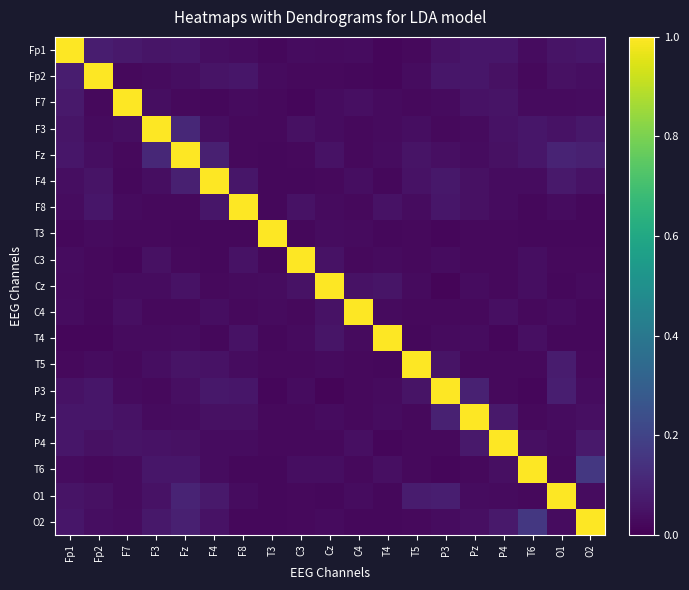

Reading left to right, what are all the values shown in this chart?

Fp1: Fp1=1.0	Fp2=0.1	F7=0.1	F3=0.1	Fz=0.1	F4=0.0	F8=0.0	T3=0.0	C3=0.0	Cz=0.0	C4=0.0	T4=0.0	T5=0.0	P3=0.1	Pz=0.1	P4=0.1	T6=0.0	O1=0.1	O2=0.1
Fp2: Fp1=0.1	Fp2=1.0	F7=0.0	F3=0.0	Fz=0.0	F4=0.1	F8=0.1	T3=0.0	C3=0.0	Cz=0.0	C4=0.0	T4=0.0	T5=0.0	P3=0.1	Pz=0.1	P4=0.0	T6=0.0	O1=0.0	O2=0.0
F7: Fp1=0.1	Fp2=0.0	F7=1.0	F3=0.0	Fz=0.0	F4=0.0	F8=0.0	T3=0.0	C3=0.0	Cz=0.0	C4=0.0	T4=0.0	T5=0.0	P3=0.0	Pz=0.0	P4=0.1	T6=0.0	O1=0.0	O2=0.0
F3: Fp1=0.1	Fp2=0.0	F7=0.0	F3=1.0	Fz=0.1	F4=0.0	F8=0.0	T3=0.0	C3=0.0	Cz=0.0	C4=0.0	T4=0.0	T5=0.0	P3=0.0	Pz=0.0	P4=0.1	T6=0.1	O1=0.0	O2=0.1
Fz: Fp1=0.1	Fp2=0.0	F7=0.0	F3=0.1	Fz=1.0	F4=0.1	F8=0.0	T3=0.0	C3=0.0	Cz=0.0	C4=0.0	T4=0.0	T5=0.1	P3=0.0	Pz=0.0	P4=0.0	T6=0.1	O1=0.1	O2=0.1
F4: Fp1=0.0	Fp2=0.1	F7=0.0	F3=0.0	Fz=0.1	F4=1.0	F8=0.1	T3=0.0	C3=0.0	Cz=0.0	C4=0.0	T4=0.0	T5=0.0	P3=0.1	Pz=0.0	P4=0.0	T6=0.0	O1=0.1	O2=0.1
F8: Fp1=0.0	Fp2=0.1	F7=0.0	F3=0.0	Fz=0.0	F4=0.1	F8=1.0	T3=0.0	C3=0.0	Cz=0.0	C4=0.0	T4=0.0	T5=0.0	P3=0.1	Pz=0.0	P4=0.0	T6=0.0	O1=0.0	O2=0.0
T3: Fp1=0.0	Fp2=0.0	F7=0.0	F3=0.0	Fz=0.0	F4=0.0	F8=0.0	T3=1.0	C3=0.0	Cz=0.0	C4=0.0	T4=0.0	T5=0.0	P3=0.0	Pz=0.0	P4=0.0	T6=0.0	O1=0.0	O2=0.0
C3: Fp1=0.0	Fp2=0.0	F7=0.0	F3=0.0	Fz=0.0	F4=0.0	F8=0.0	T3=0.0	C3=1.0	Cz=0.0	C4=0.0	T4=0.0	T5=0.0	P3=0.0	Pz=0.0	P4=0.0	T6=0.0	O1=0.0	O2=0.0
Cz: Fp1=0.0	Fp2=0.0	F7=0.0	F3=0.0	Fz=0.0	F4=0.0	F8=0.0	T3=0.0	C3=0.0	Cz=1.0	C4=0.0	T4=0.1	T5=0.0	P3=0.0	Pz=0.0	P4=0.0	T6=0.0	O1=0.0	O2=0.0
C4: Fp1=0.0	Fp2=0.0	F7=0.0	F3=0.0	Fz=0.0	F4=0.0	F8=0.0	T3=0.0	C3=0.0	Cz=0.0	C4=1.0	T4=0.0	T5=0.0	P3=0.0	Pz=0.0	P4=0.0	T6=0.0	O1=0.0	O2=0.0
T4: Fp1=0.0	Fp2=0.0	F7=0.0	F3=0.0	Fz=0.0	F4=0.0	F8=0.0	T3=0.0	C3=0.0	Cz=0.1	C4=0.0	T4=1.0	T5=0.0	P3=0.0	Pz=0.0	P4=0.0	T6=0.0	O1=0.0	O2=0.0
T5: Fp1=0.0	Fp2=0.0	F7=0.0	F3=0.0	Fz=0.1	F4=0.0	F8=0.0	T3=0.0	C3=0.0	Cz=0.0	C4=0.0	T4=0.0	T5=1.0	P3=0.1	Pz=0.0	P4=0.0	T6=0.0	O1=0.1	O2=0.0
P3: Fp1=0.1	Fp2=0.1	F7=0.0	F3=0.0	Fz=0.0	F4=0.1	F8=0.1	T3=0.0	C3=0.0	Cz=0.0	C4=0.0	T4=0.0	T5=0.1	P3=1.0	Pz=0.1	P4=0.0	T6=0.0	O1=0.1	O2=0.0
Pz: Fp1=0.1	Fp2=0.1	F7=0.0	F3=0.0	Fz=0.0	F4=0.0	F8=0.0	T3=0.0	C3=0.0	Cz=0.0	C4=0.0	T4=0.0	T5=0.0	P3=0.1	Pz=1.0	P4=0.1	T6=0.0	O1=0.0	O2=0.0
P4: Fp1=0.1	Fp2=0.0	F7=0.1	F3=0.1	Fz=0.0	F4=0.0	F8=0.0	T3=0.0	C3=0.0	Cz=0.0	C4=0.0	T4=0.0	T5=0.0	P3=0.0	Pz=0.1	P4=1.0	T6=0.0	O1=0.0	O2=0.1
T6: Fp1=0.0	Fp2=0.0	F7=0.0	F3=0.1	Fz=0.1	F4=0.0	F8=0.0	T3=0.0	C3=0.0	Cz=0.0	C4=0.0	T4=0.0	T5=0.0	P3=0.0	Pz=0.0	P4=0.0	T6=1.0	O1=0.0	O2=0.2
O1: Fp1=0.1	Fp2=0.0	F7=0.0	F3=0.0	Fz=0.1	F4=0.1	F8=0.0	T3=0.0	C3=0.0	Cz=0.0	C4=0.0	T4=0.0	T5=0.1	P3=0.1	Pz=0.0	P4=0.0	T6=0.0	O1=1.0	O2=0.0
O2: Fp1=0.1	Fp2=0.0	F7=0.0	F3=0.1	Fz=0.1	F4=0.1	F8=0.0	T3=0.0	C3=0.0	Cz=0.0	C4=0.0	T4=0.0	T5=0.0	P3=0.0	Pz=0.0	P4=0.1	T6=0.2	O1=0.0	O2=1.0